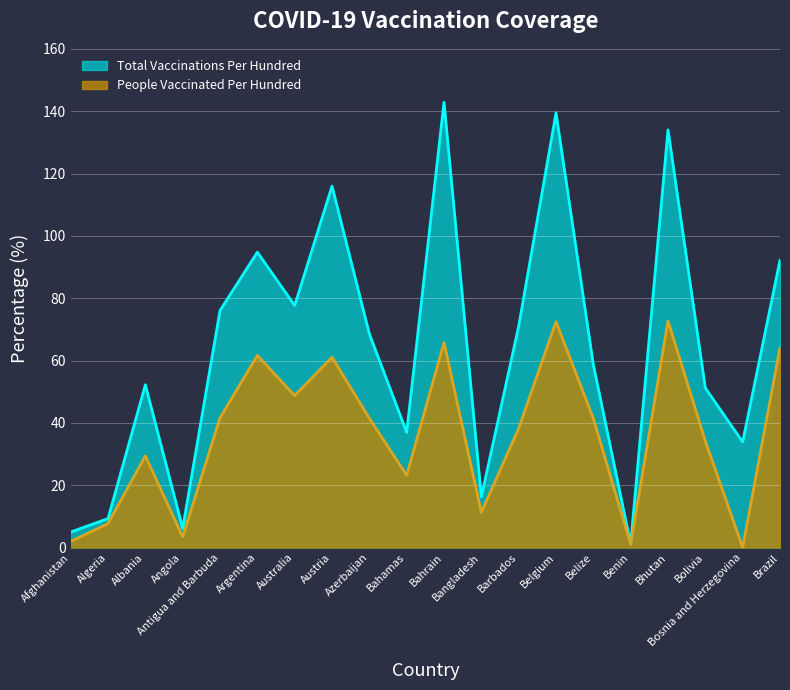

What is the label of the 19th point from the right?

Algeria